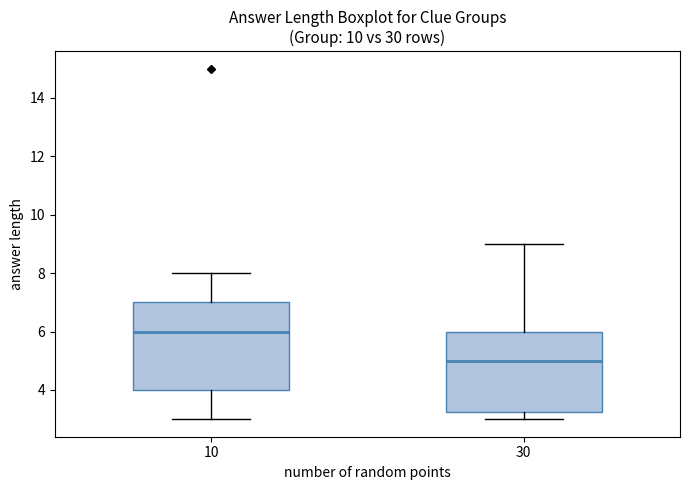

Where is the upper edge of the box at x = 30 on the y-axis? The values are not printed on the chart, so give them approximately, as read against the axis.

6.0